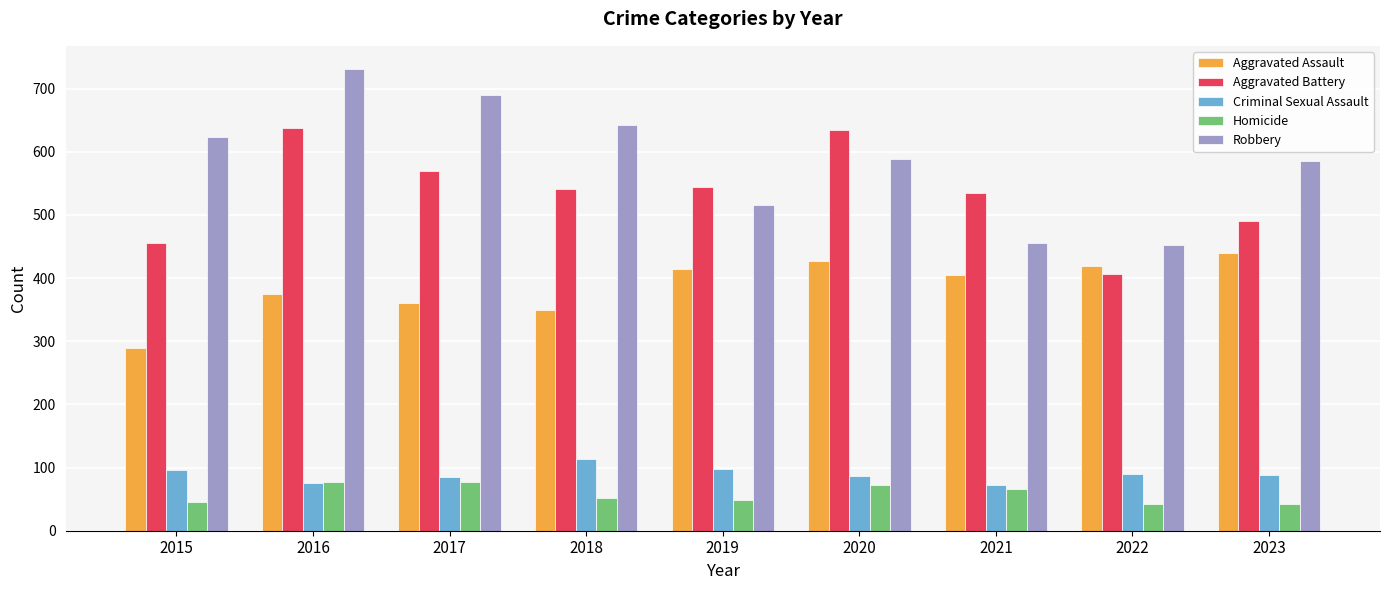

How many bars are there in each group?

5